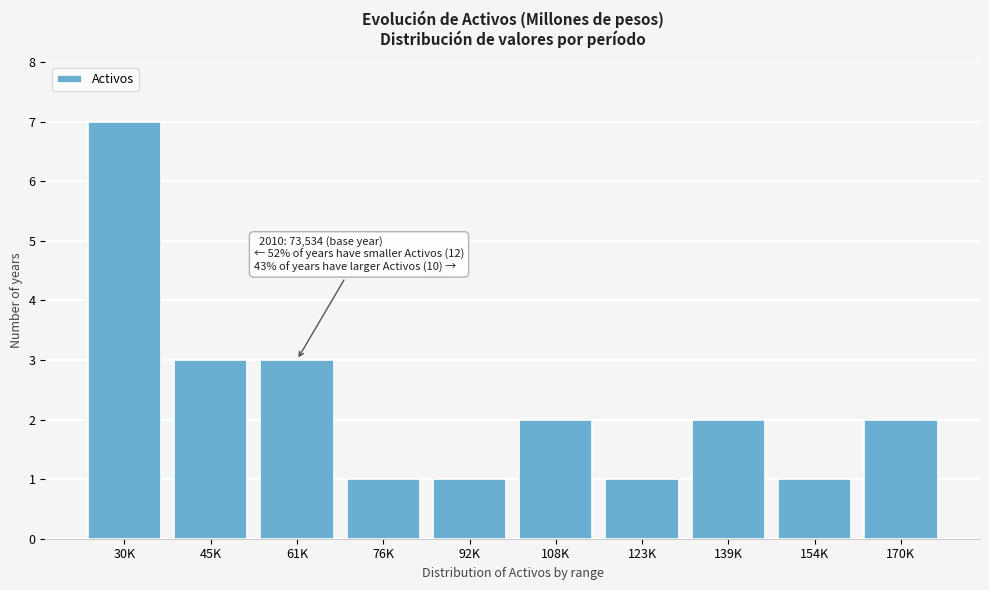

Reading left to right, extract all data points from this chart.

30K=7	45K=3	61K=3	76K=1	92K=1	108K=2	123K=1	139K=2	154K=1	170K=2